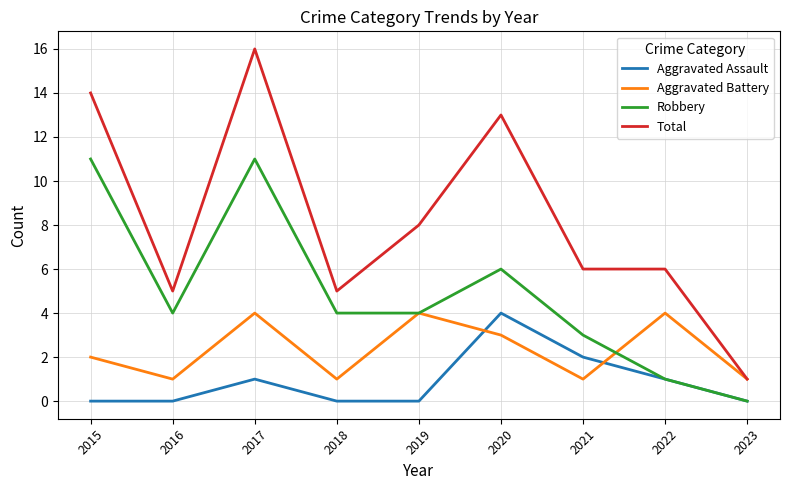

Reading right to left, list all the values displayed in this chart.

Aggravated Assault: 0	1	2	4	0	0	1	0	0
Aggravated Battery: 1	4	1	3	4	1	4	1	2
Robbery: 0	1	3	6	4	4	11	4	11
Total: 1	6	6	13	8	5	16	5	14